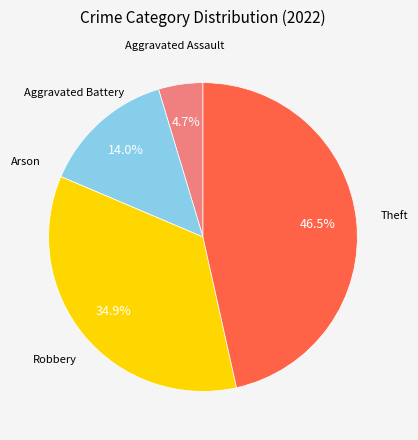

Is the sum of Theft and Robbery greater than half?

Yes